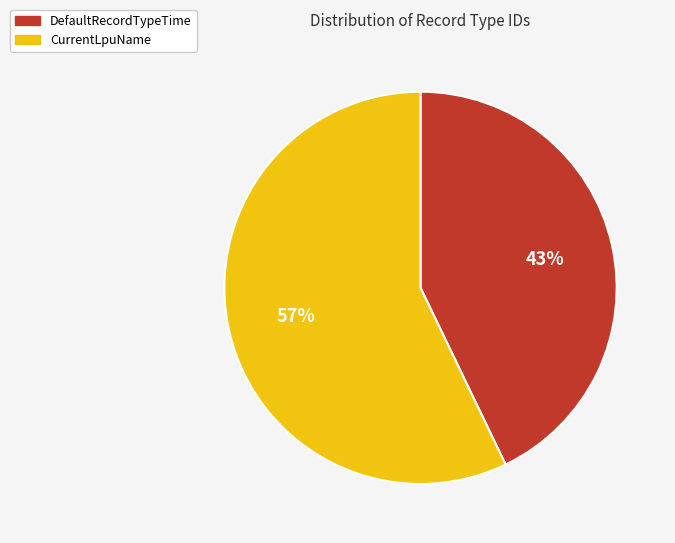

Between CurrentLpuName and DefaultRecordTypeTime, which is larger?

CurrentLpuName